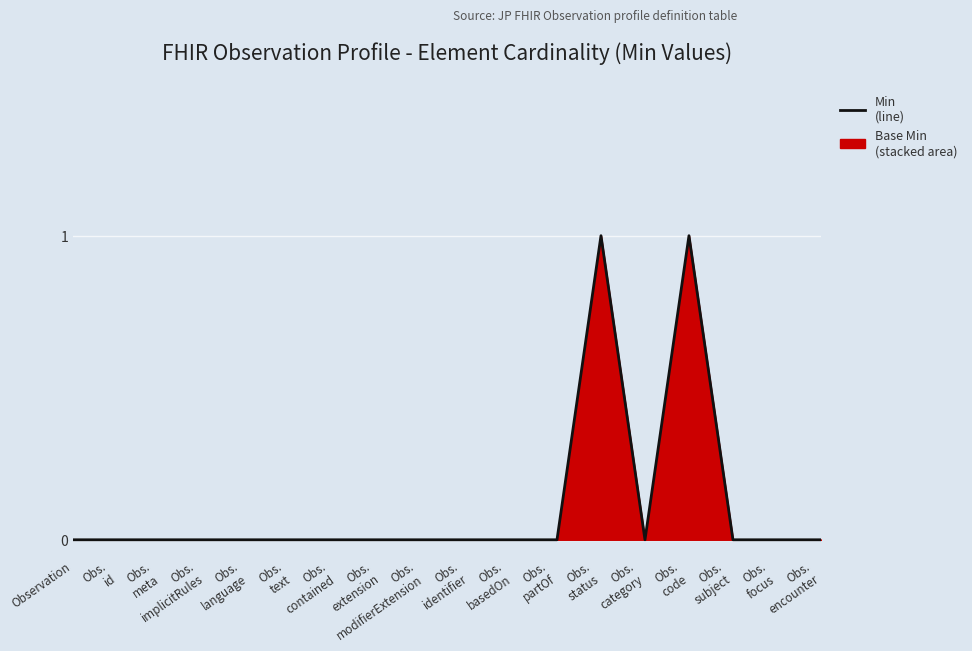

List the labels in order of value, smallest first.

Observation, Obs.
id, Obs.
meta, Obs.
implicitRules, Obs.
language, Obs.
text, Obs.
contained, Obs.
extension, Obs.
modifierExtension, Obs.
identifier, Obs.
basedOn, Obs.
partOf, Obs.
category, Obs.
subject, Obs.
focus, Obs.
encounter, Obs.
status, Obs.
code